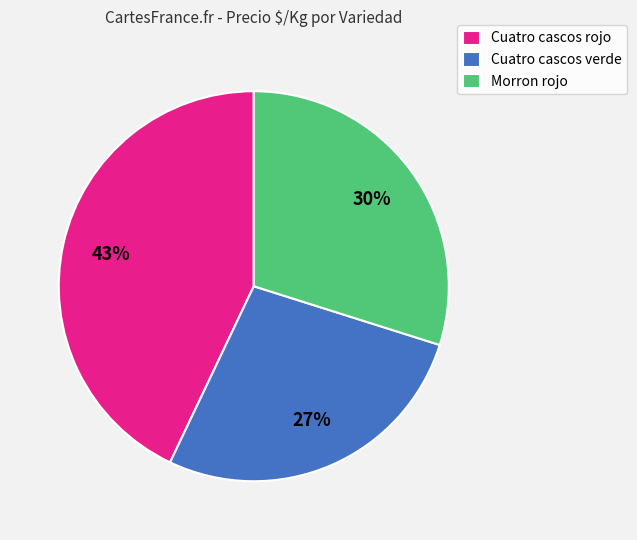

Which category has the biggest portion of the pie?

Cuatro cascos rojo